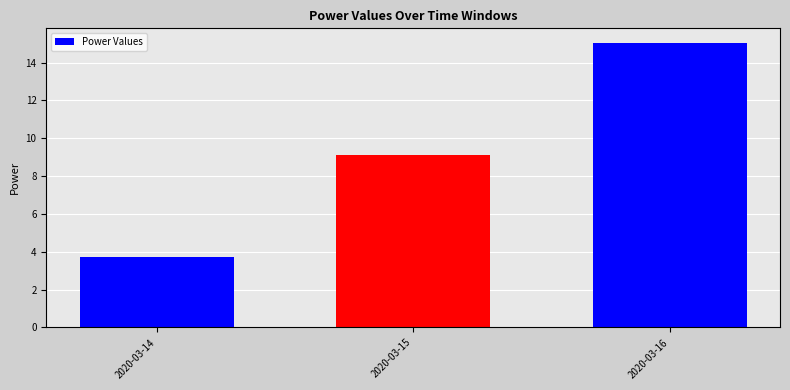

Is it true that the value at 2020-03-16 is 8.5?

False